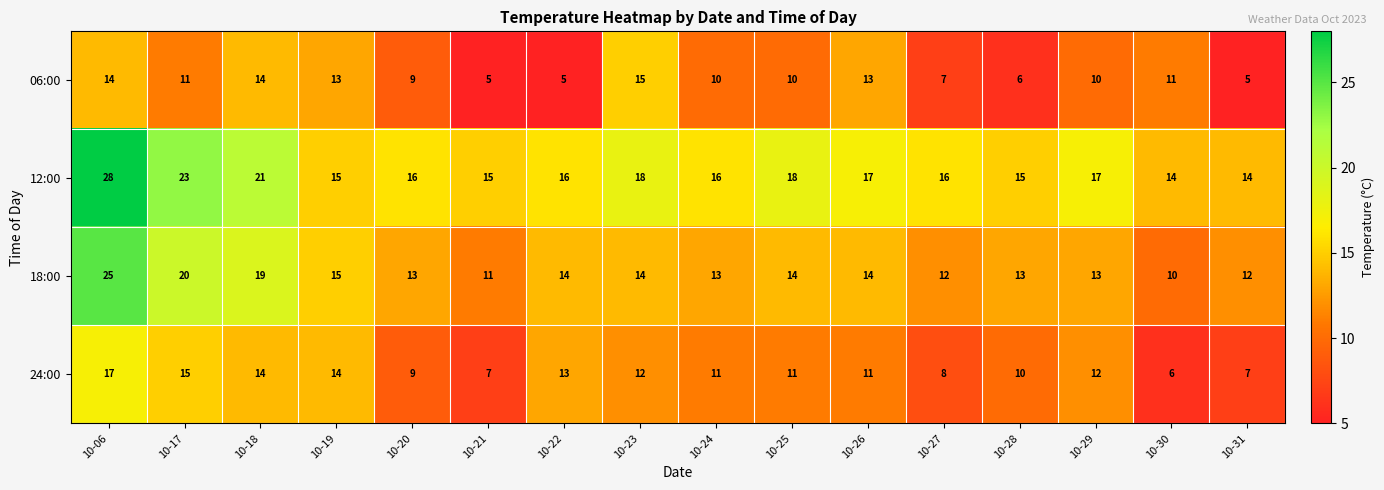

Which series has the largest range (max minus min)?

18:00